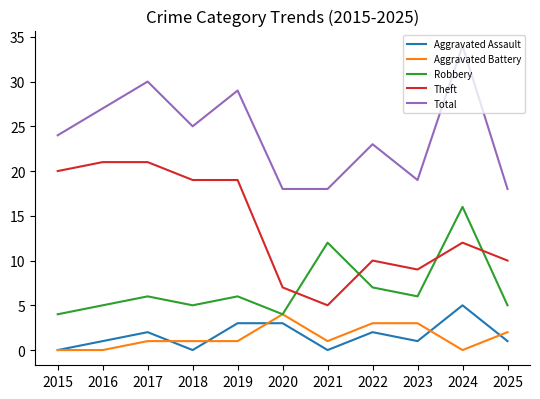

Where is Robbery nearest to the value 10?

2021